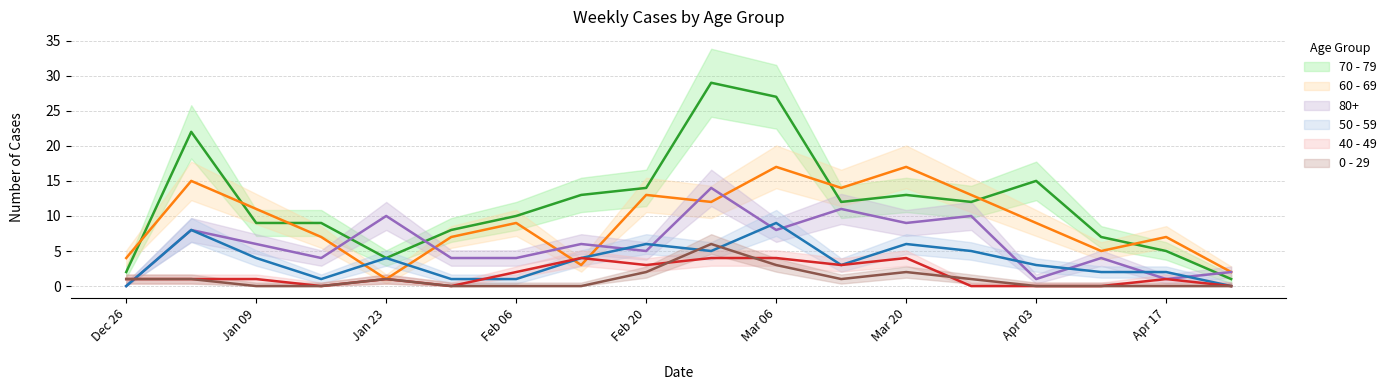

How many interior local peaks does the 0 - 29 series have?

3